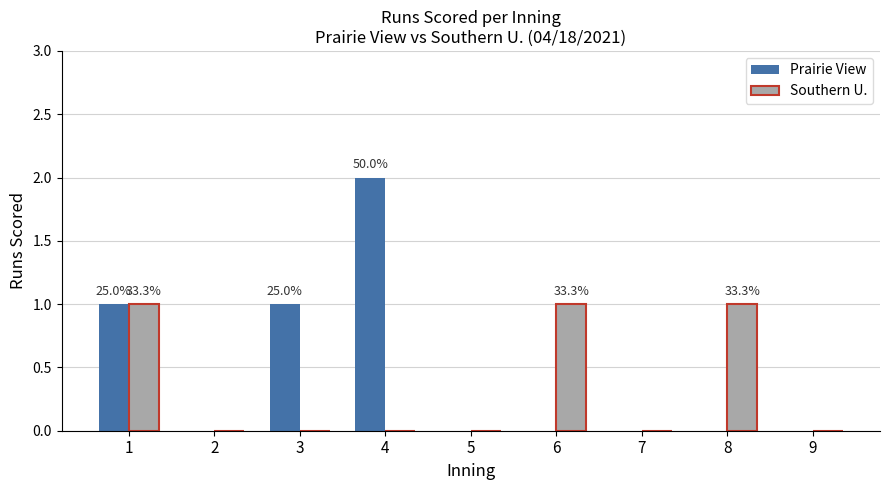

What is the sum of all Prairie View values?

4